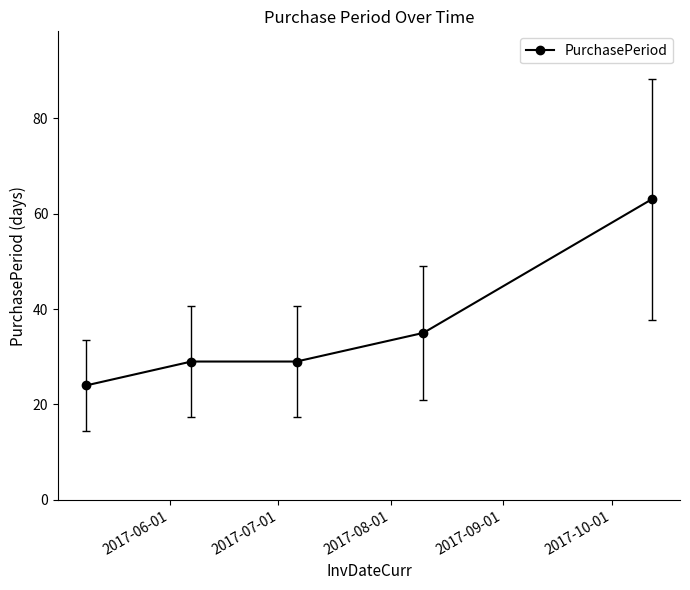

How many values are between 29 and 35?

3